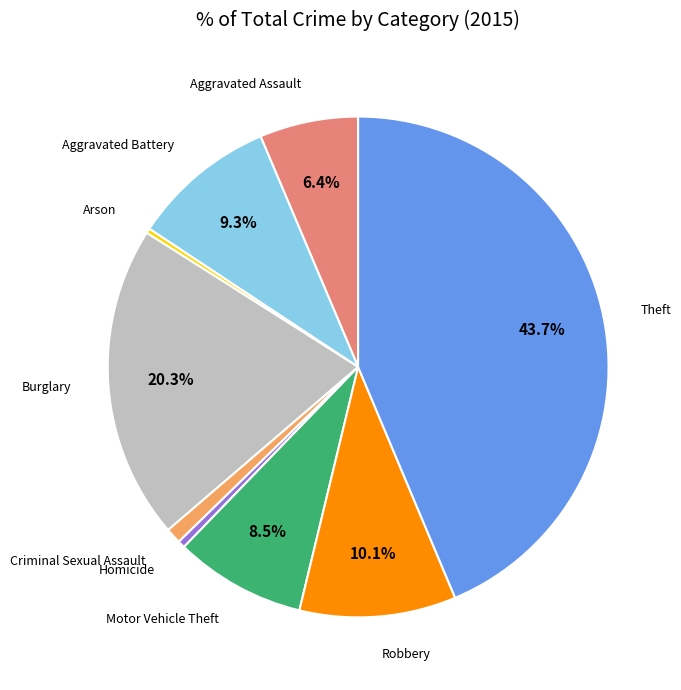

What percentage is the Robbery slice, to the nearest percent?

10%